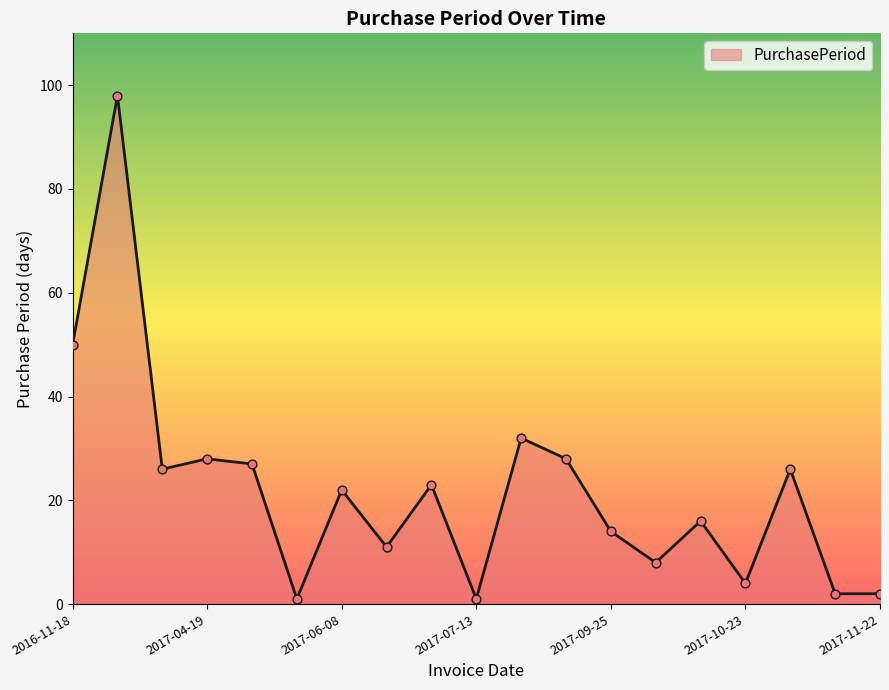

What is the difference between the maximum and minimum values?

97